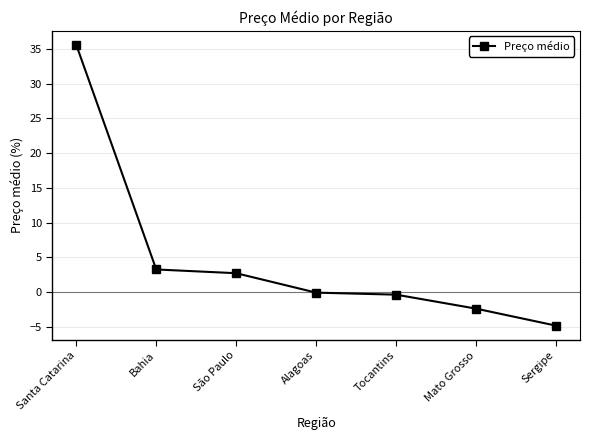

True or false: there are more than 2 points higher than both neighbors.

False